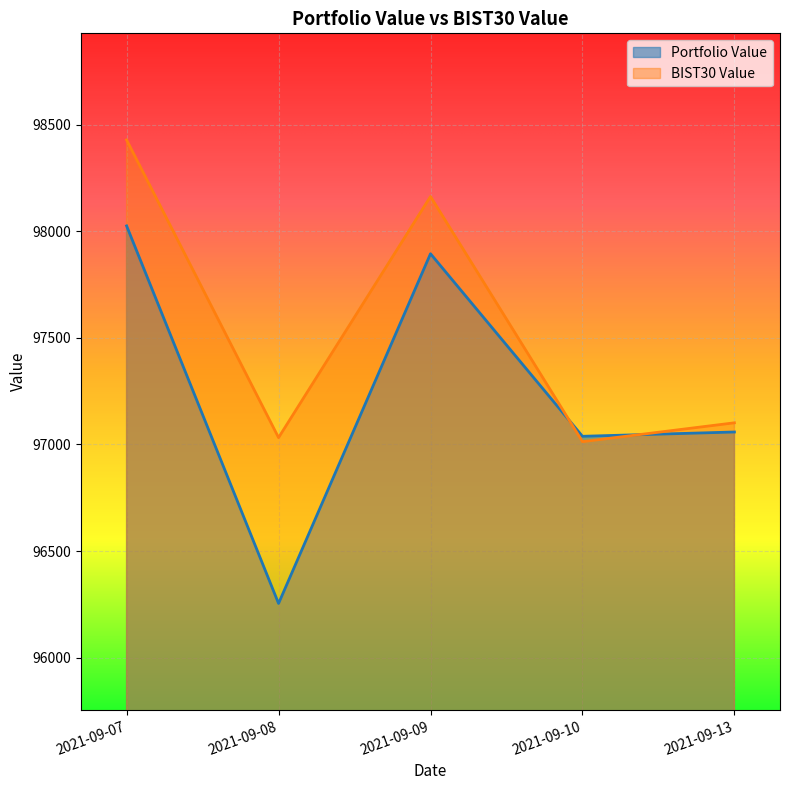

Which has a higher value, 2021-09-10 or 2021-09-08?

2021-09-10